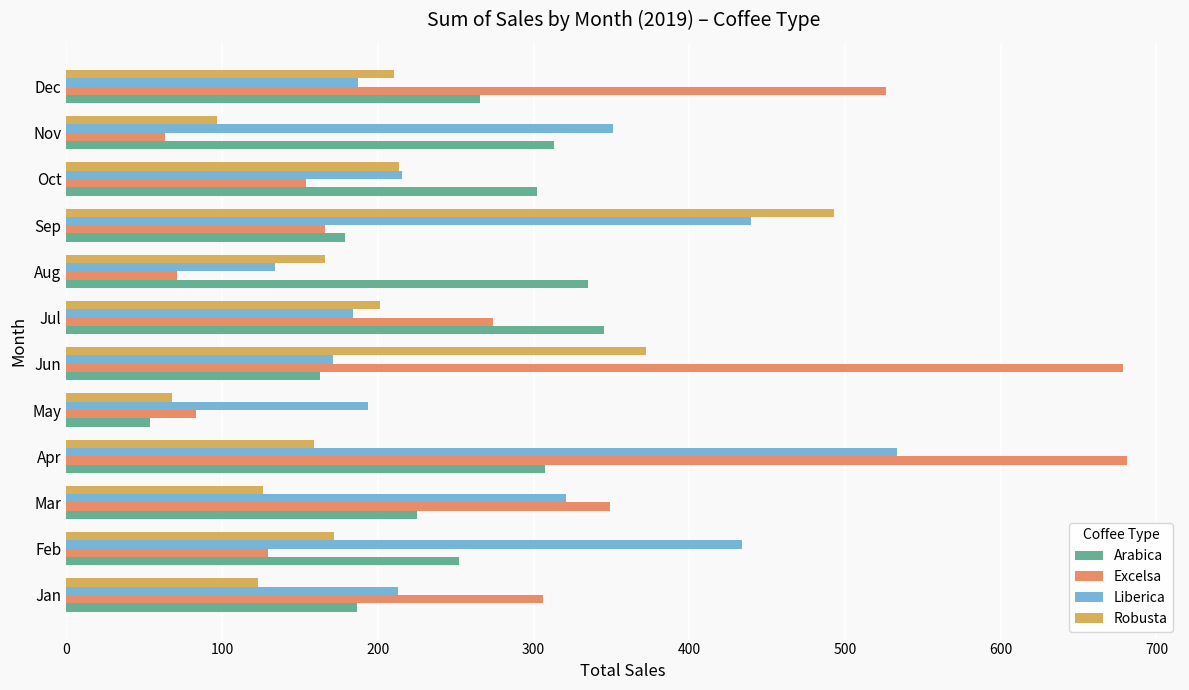

At which category is the sum across all series the highest?

Apr